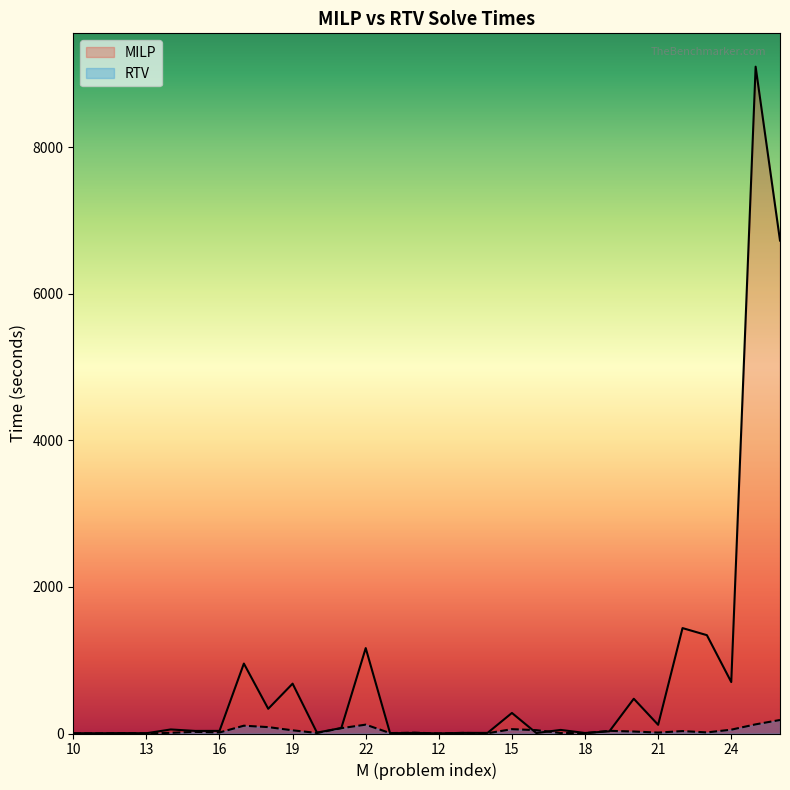

Which series has the largest range (max minus min)?

MILP